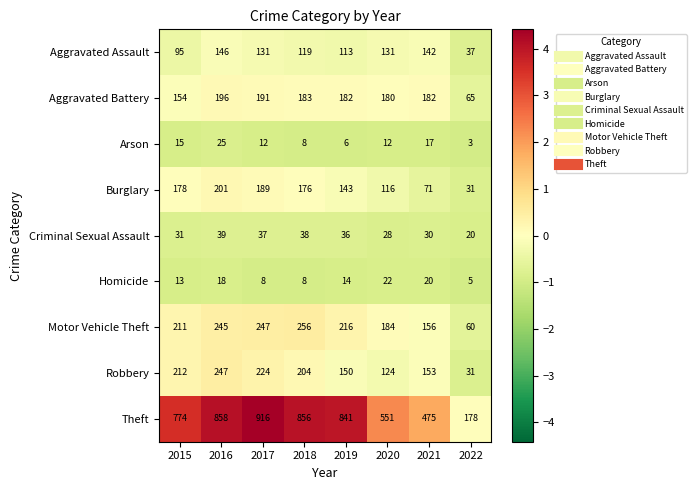

What is the sum of all Homicide values?

108